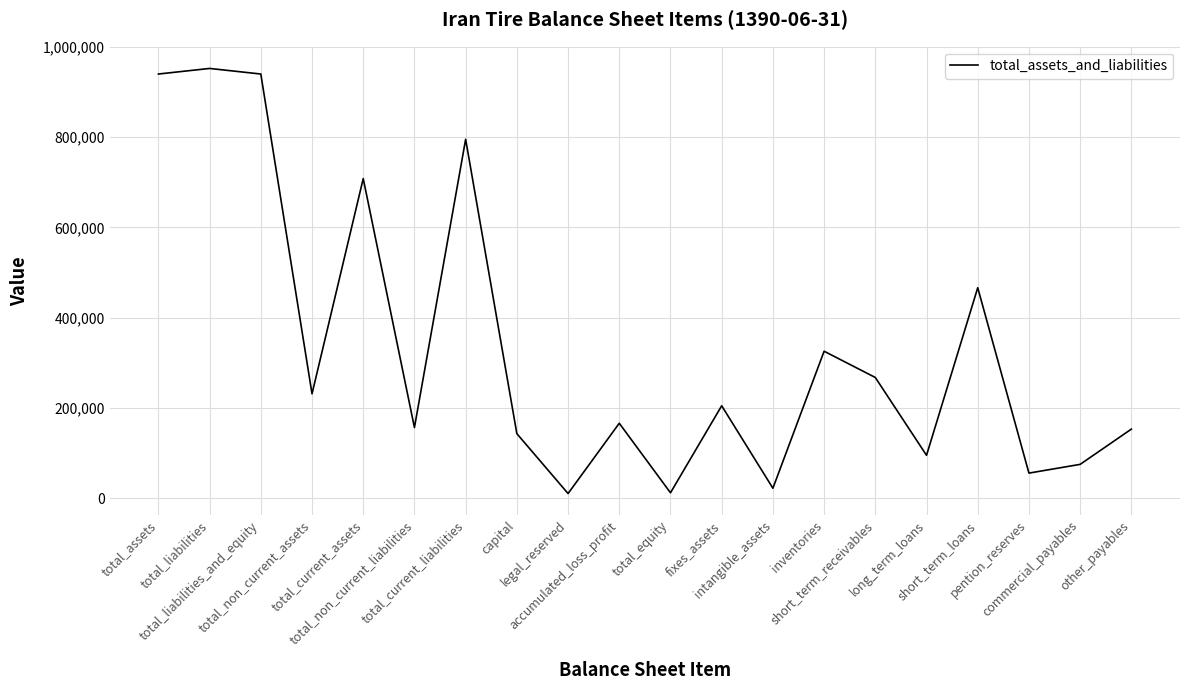

What is the maximum value shown in the chart?

951816